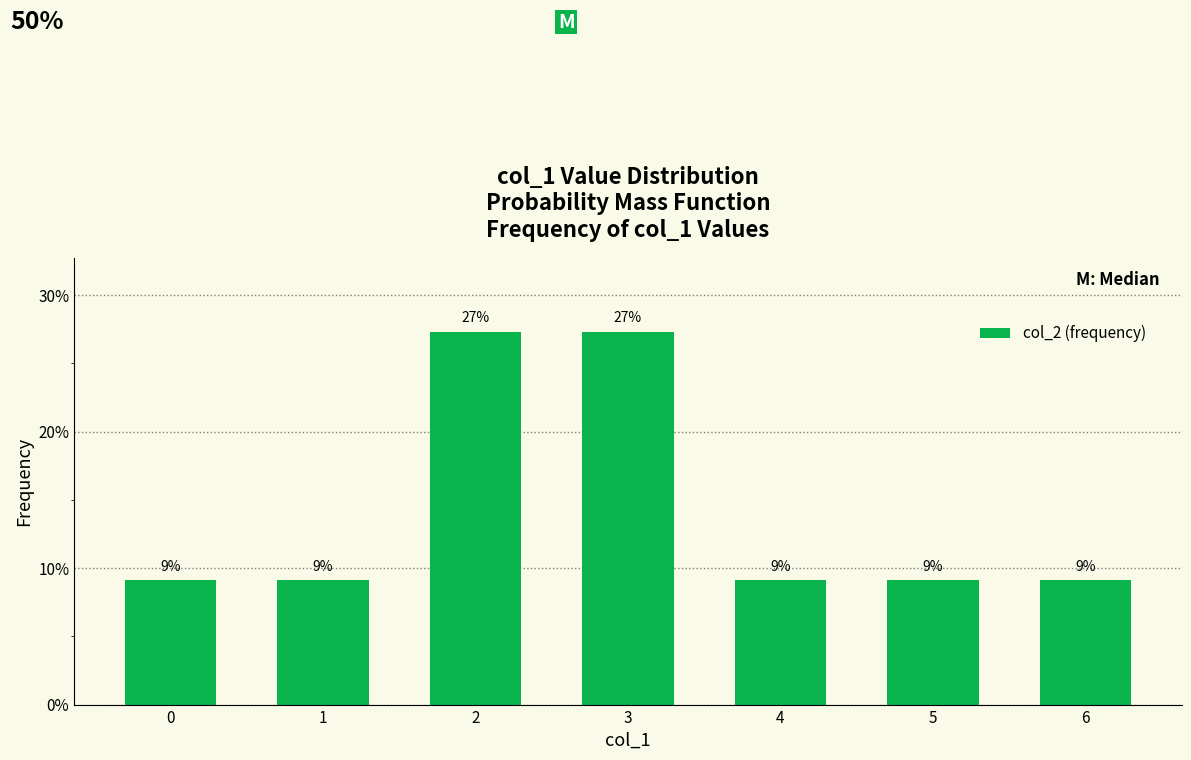

Rank the categories by value from lowest to highest.

0, 1, 4, 5, 6, 2, 3